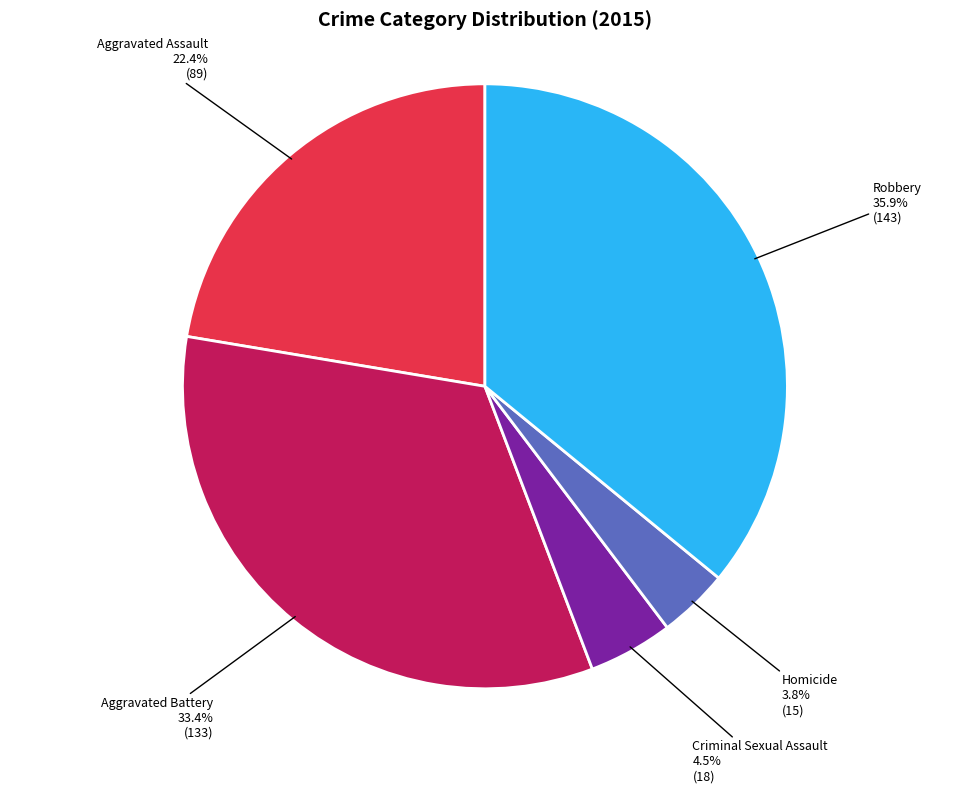

Between Homicide and Robbery, which is larger?

Robbery